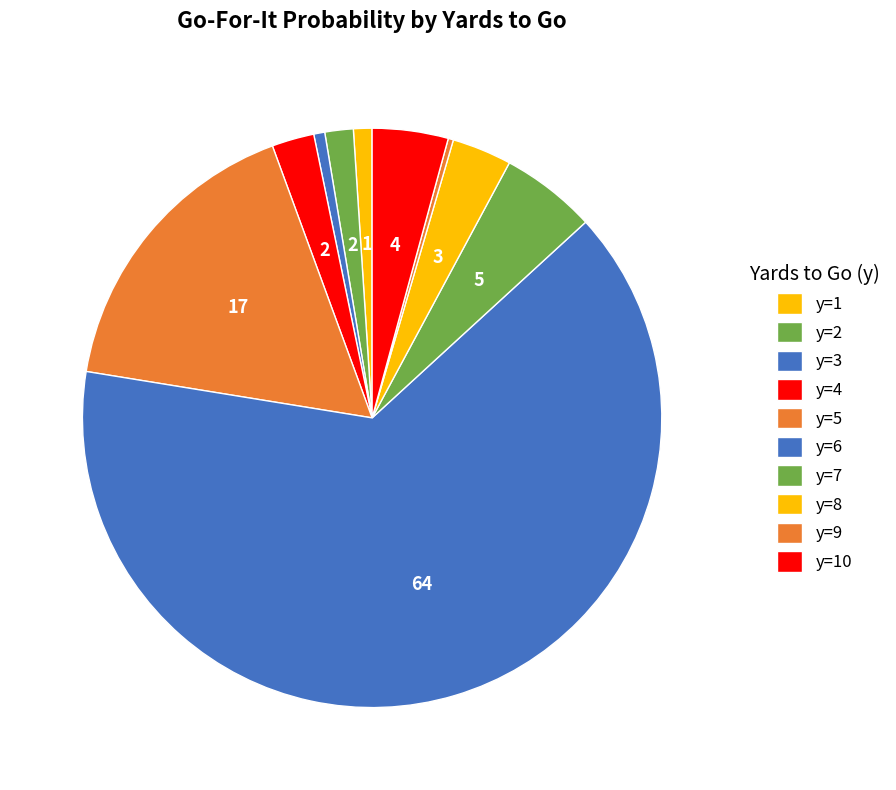

How much of the chart is everything except y=3?

99.4%